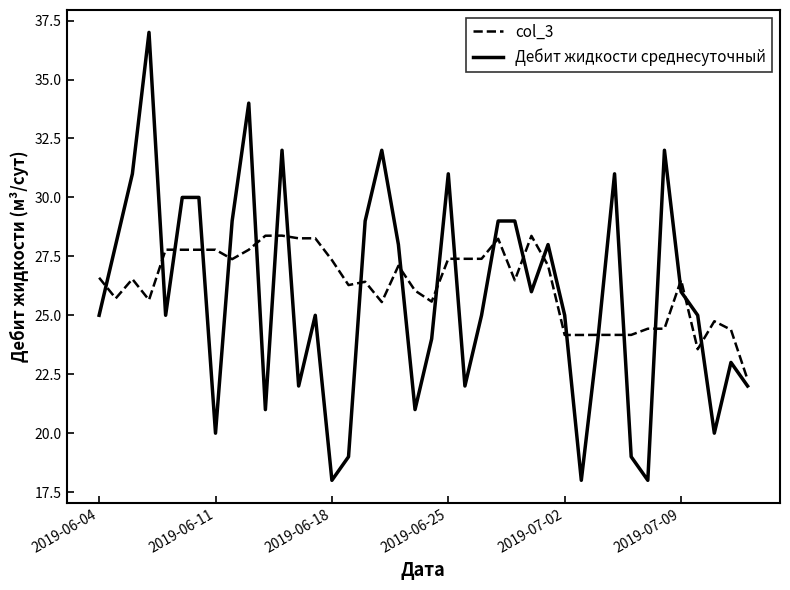

What is the minimum value for Дебит жидкости среднесуточный?

18.0